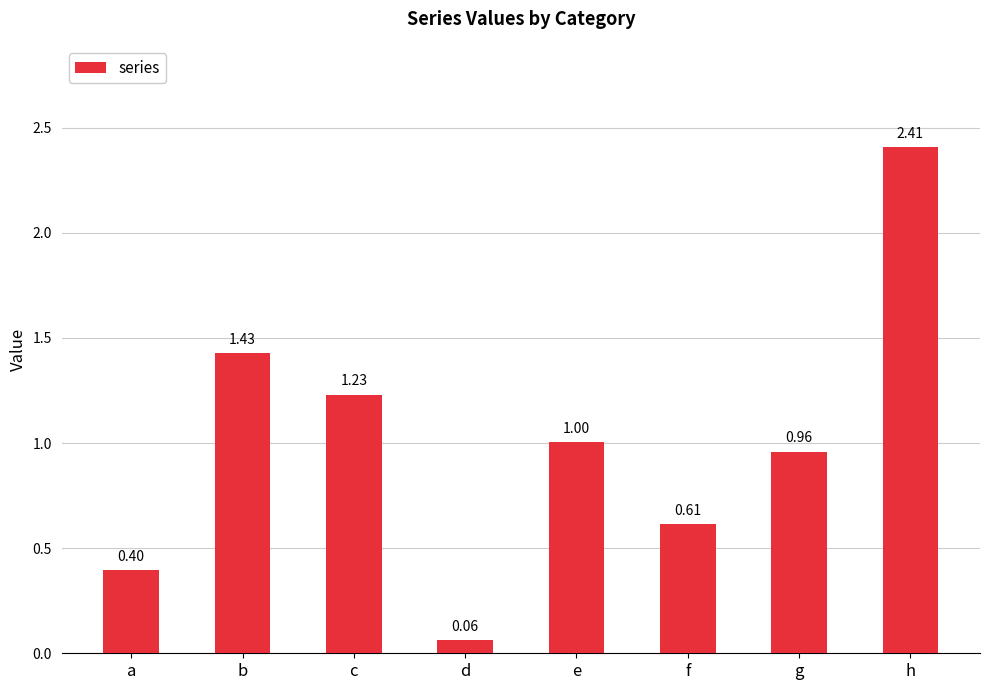

Rank the categories by value from highest to lowest.

h, b, c, e, g, f, a, d